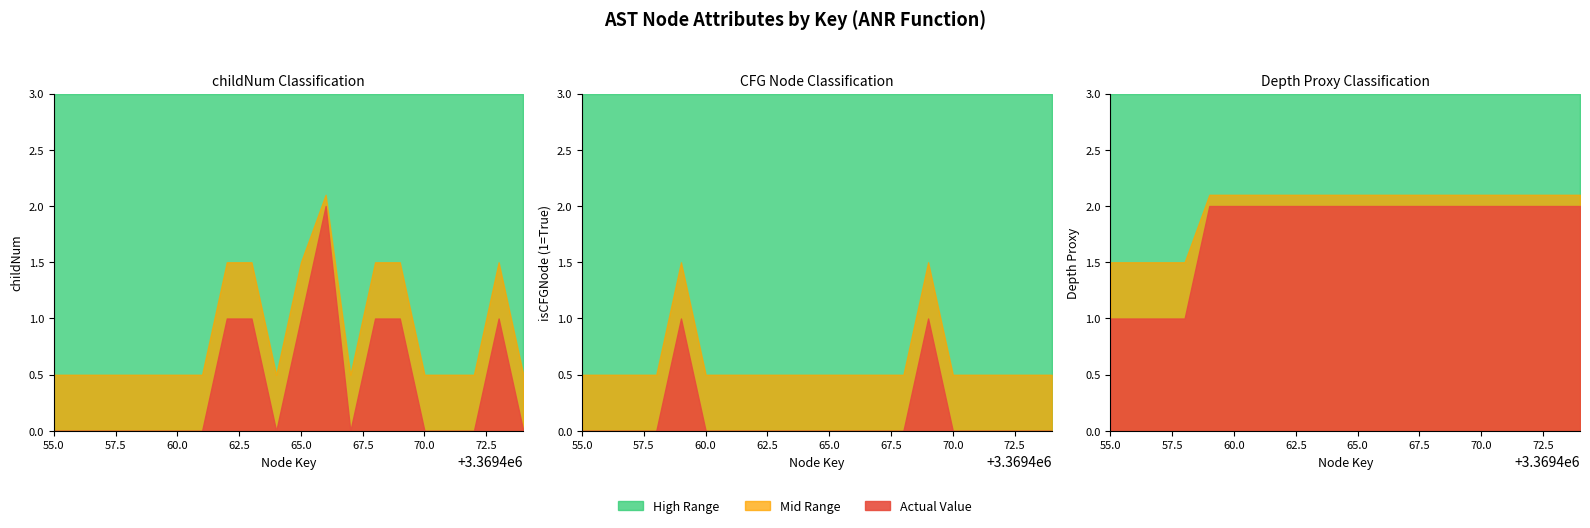

Rank the series by their maximum value, from lowest to highest.

isCFGNode_numeric, childNum, depth_proxy